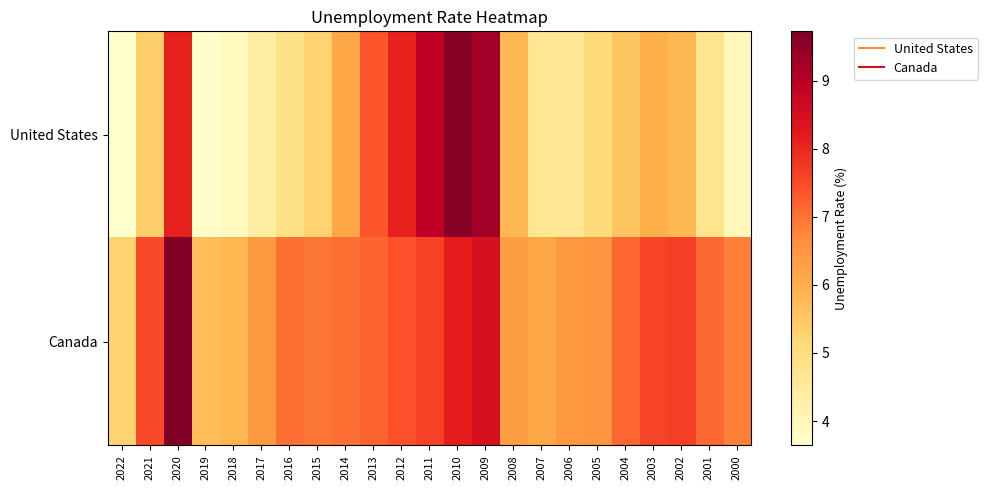

Reading left to right, what are all the values shown in this chart?

United States: 2022=3.6	2021=5.4	2020=8.1	2019=3.7	2018=3.9	2017=4.4	2016=4.9	2015=5.3	2014=6.2	2013=7.4	2012=8.1	2011=8.9	2010=9.6	2009=9.3	2008=5.8	2007=4.6	2006=4.6	2005=5.1	2004=5.5	2003=6.0	2002=5.8	2001=4.7	2000=4.0
Canada: 2022=5.3	2021=7.5	2020=9.7	2019=5.7	2018=5.9	2017=6.4	2016=7.0	2015=7.0	2014=7.0	2013=7.2	2012=7.4	2011=7.6	2010=8.1	2009=8.5	2008=6.3	2007=6.2	2006=6.5	2005=6.5	2004=7.2	2003=7.6	2002=7.7	2001=7.1	2000=6.8